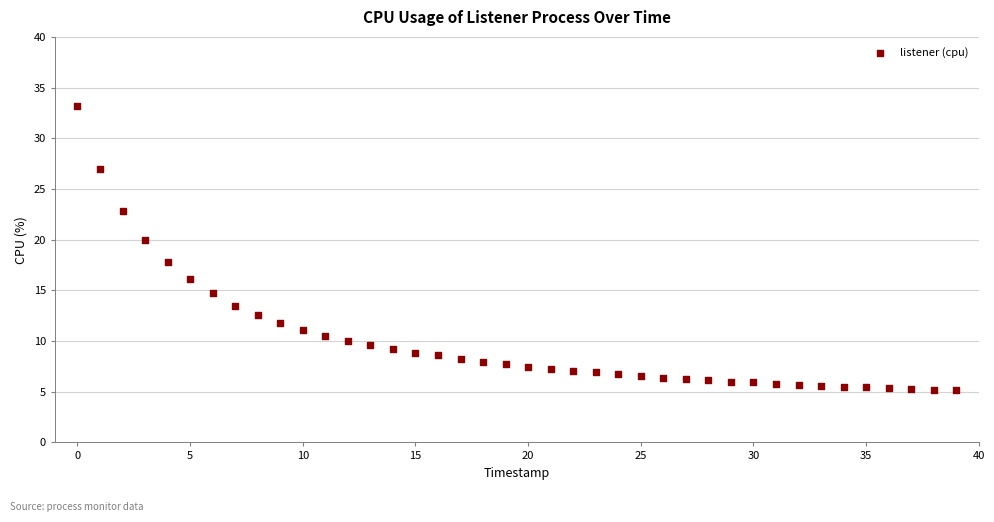

What is the range of Y values (max minus min)?

28.0